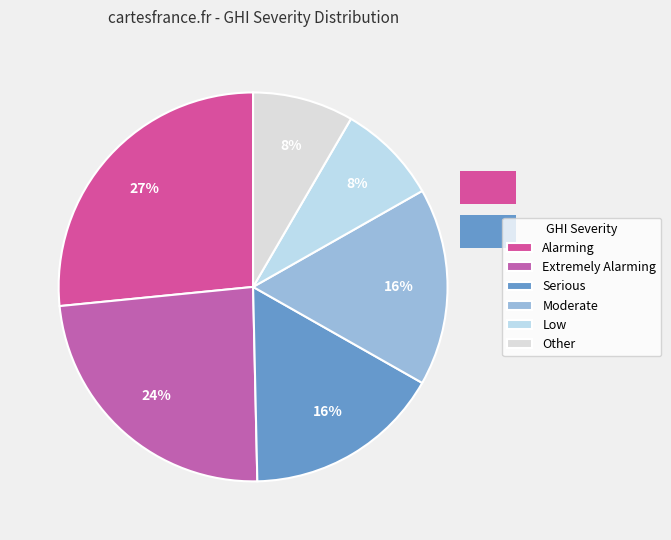

To the nearest percent, what is the average slice percentage?

17%